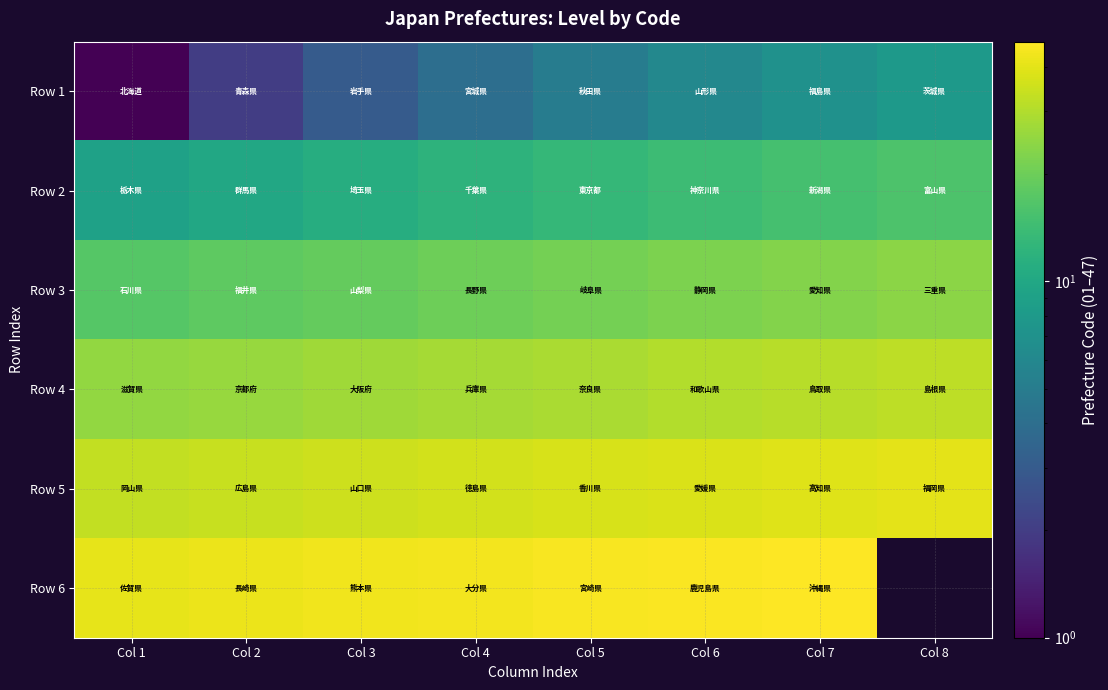

Is the value of Row 3 at Col 5 greater than the value of Row 4 at Col 6?

No